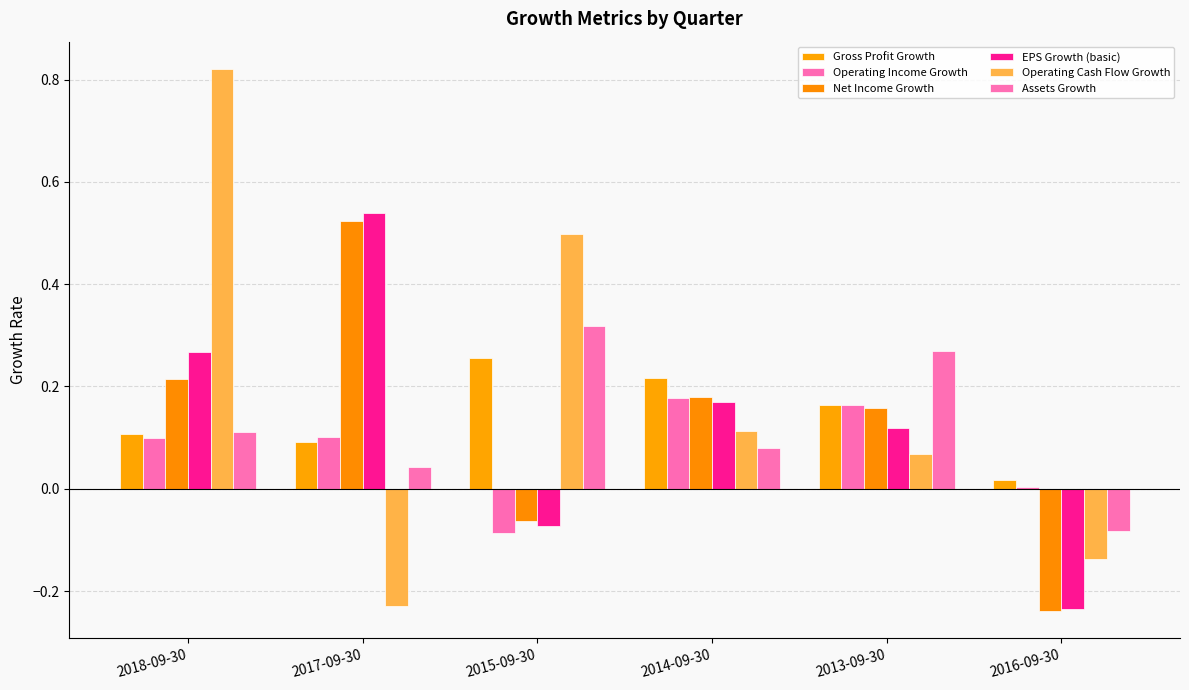

Which label corresponds to the smallest value in the chart?

2016-09-30